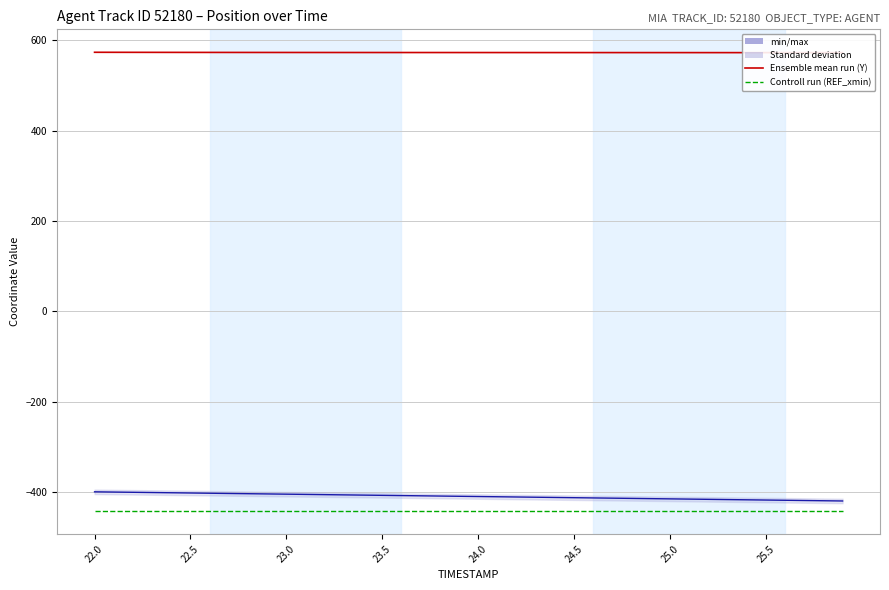

True or false: Y and X intersect in this chart.

False